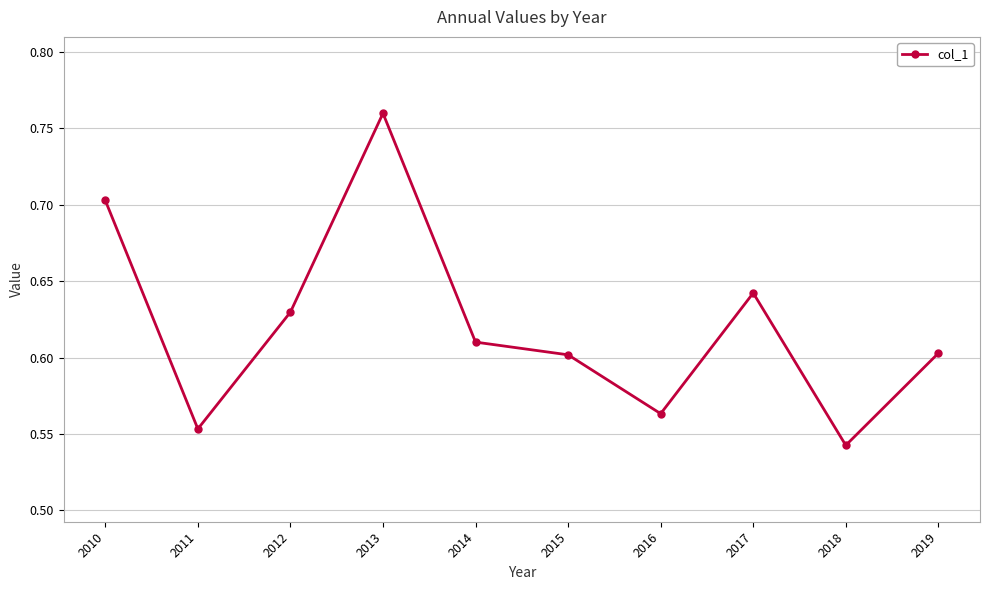

Where is the data nearest to the value 0?

2018